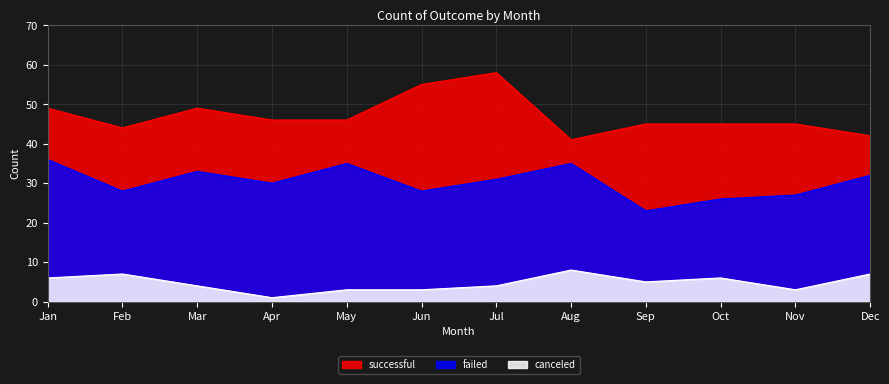

Which category has the lowest value across all series?

Apr